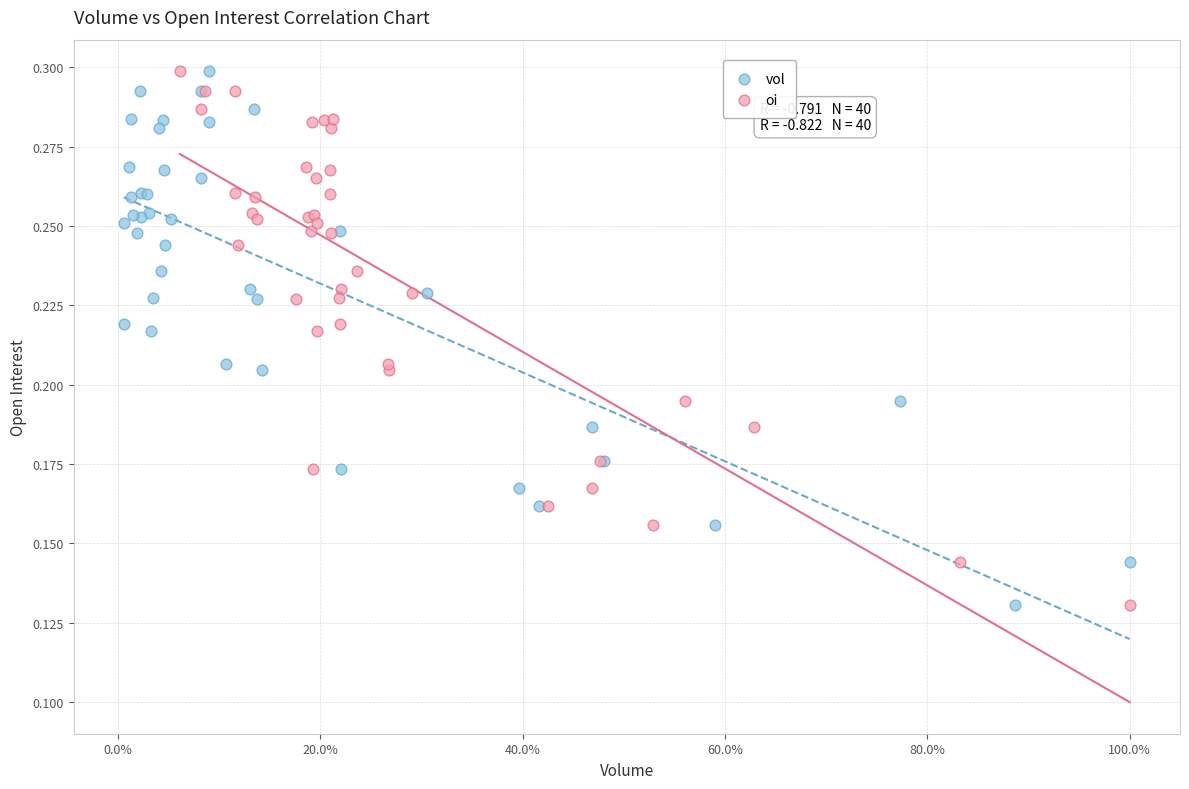

What are all the series names shown in the legend?

vol, oi